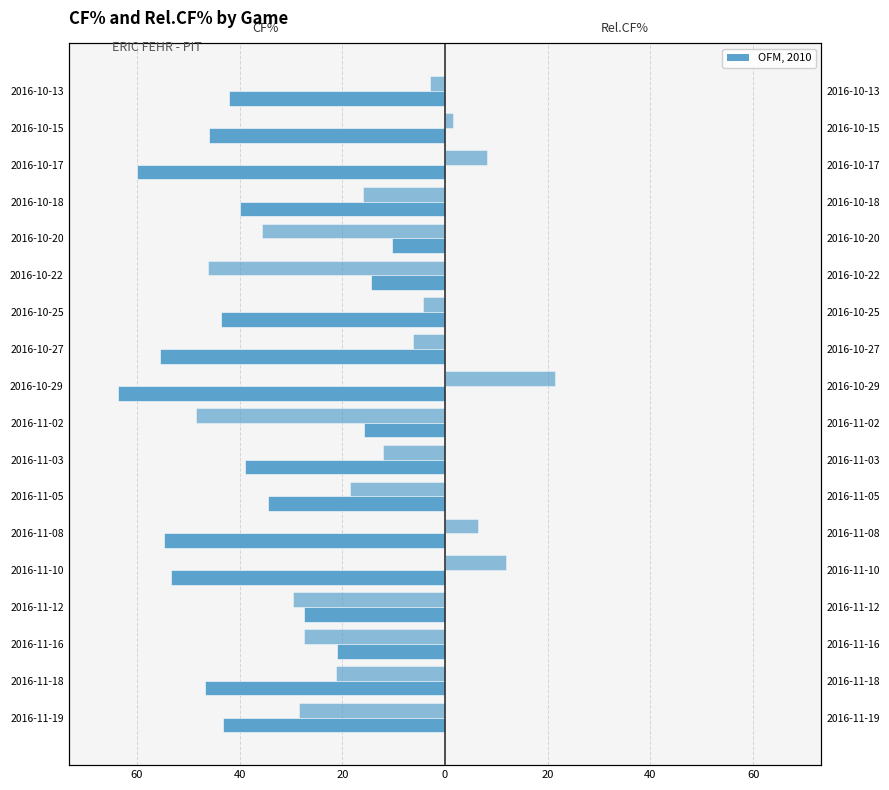

What is the difference between the highest and lowest values at 60?

14.8